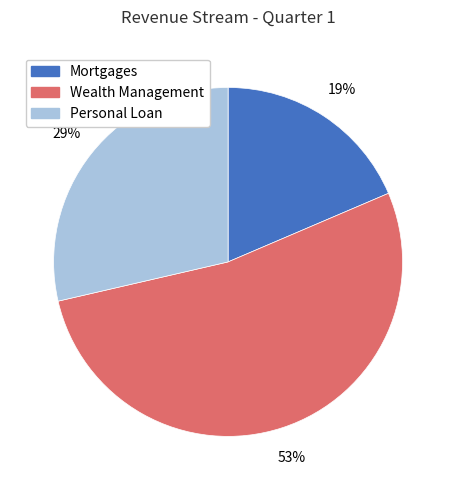

Between Wealth Management and Personal Loan, which is larger?

Wealth Management